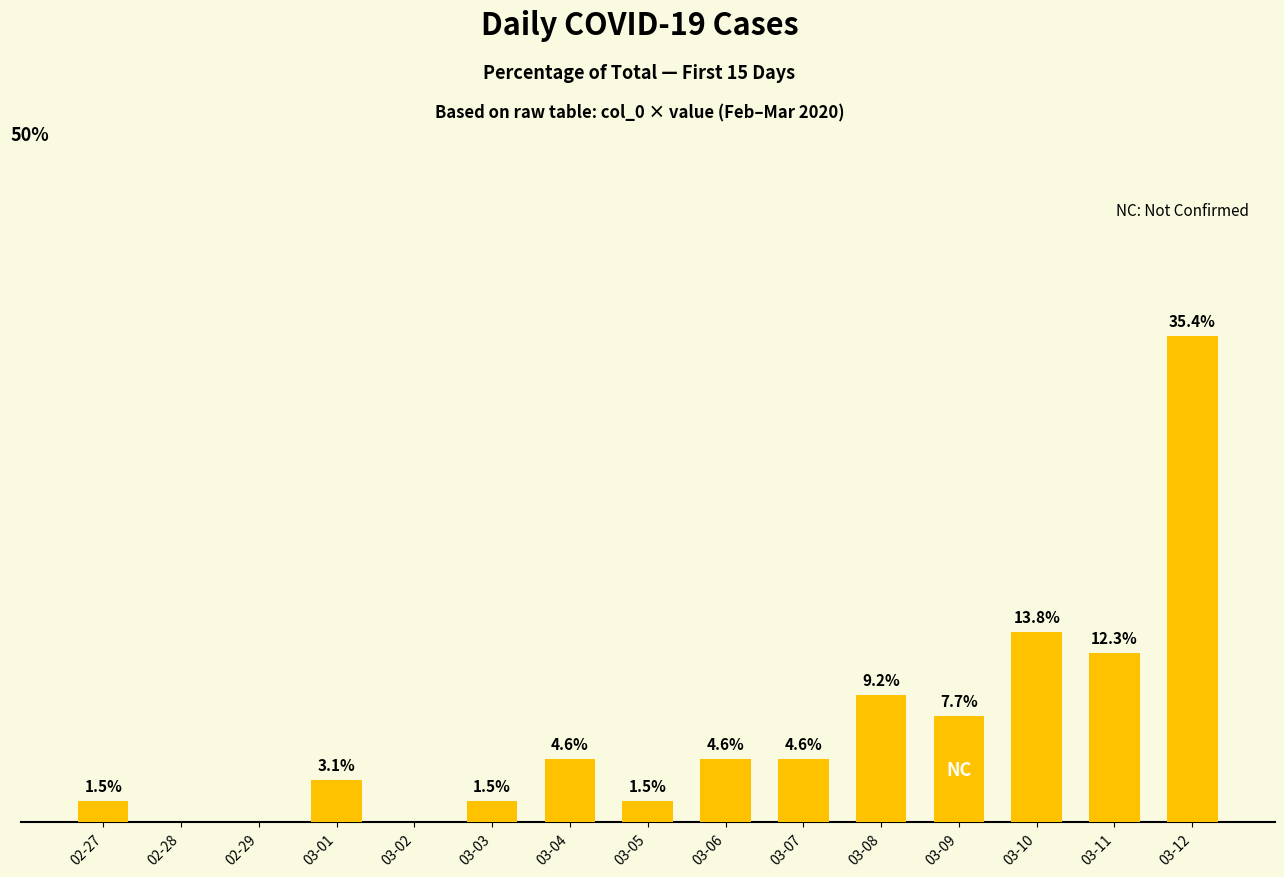

At which category does the chart reach its peak across all series?

03-12